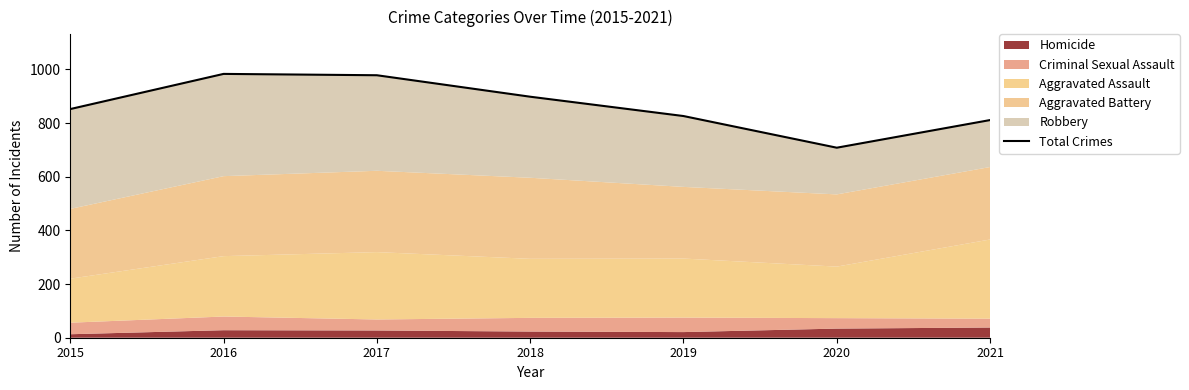

What is the difference between the maximum and minimum values?

275